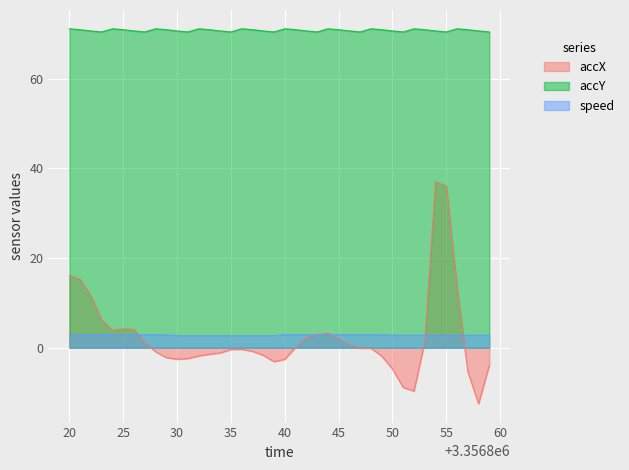

At which category is the sum across all series the highest?

3356854